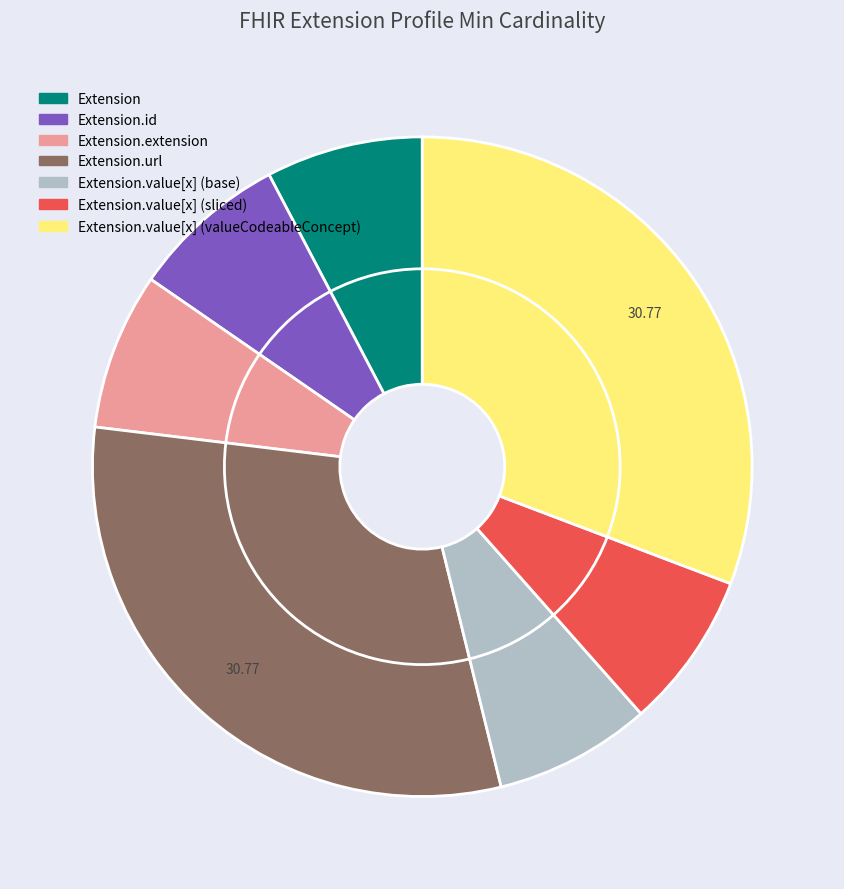

Which category has the smallest portion of the pie?

Extension